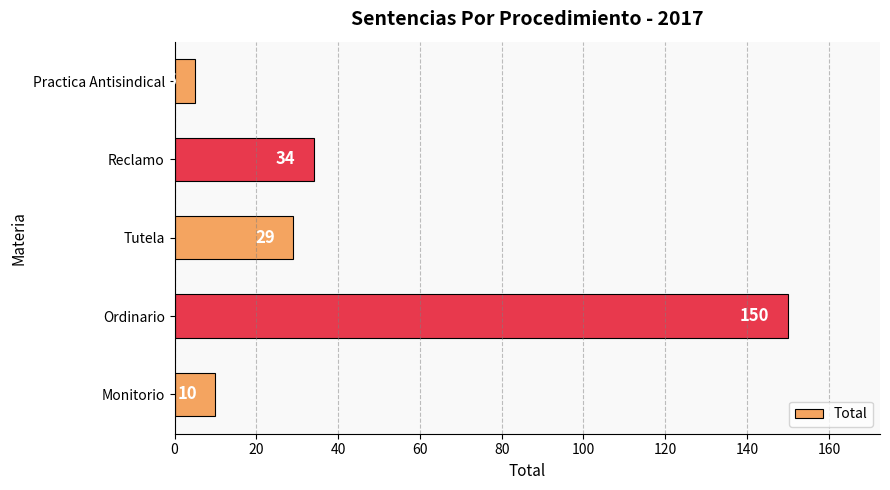

What is the change in value from Ordinario to Tutela?

-121